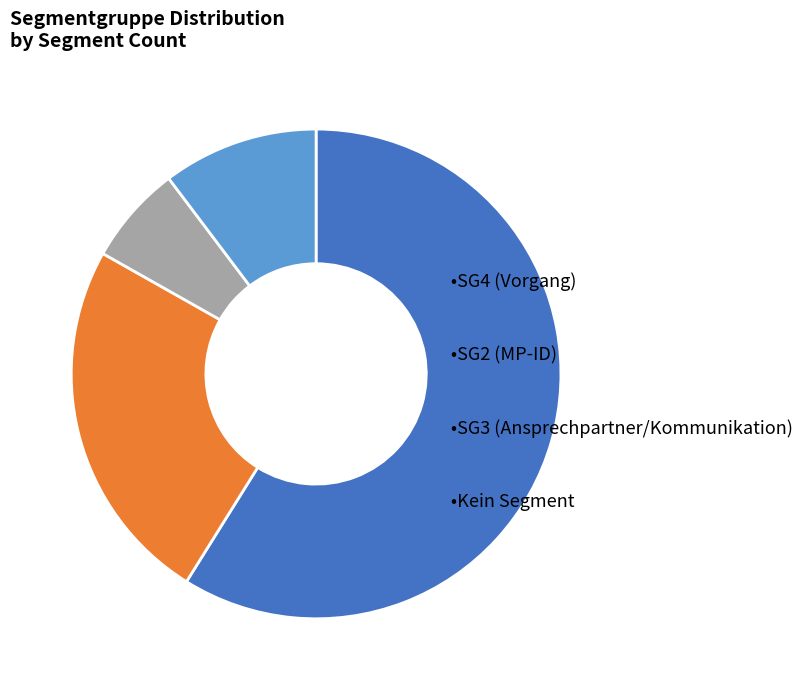

Does any single category account for the majority?

Yes